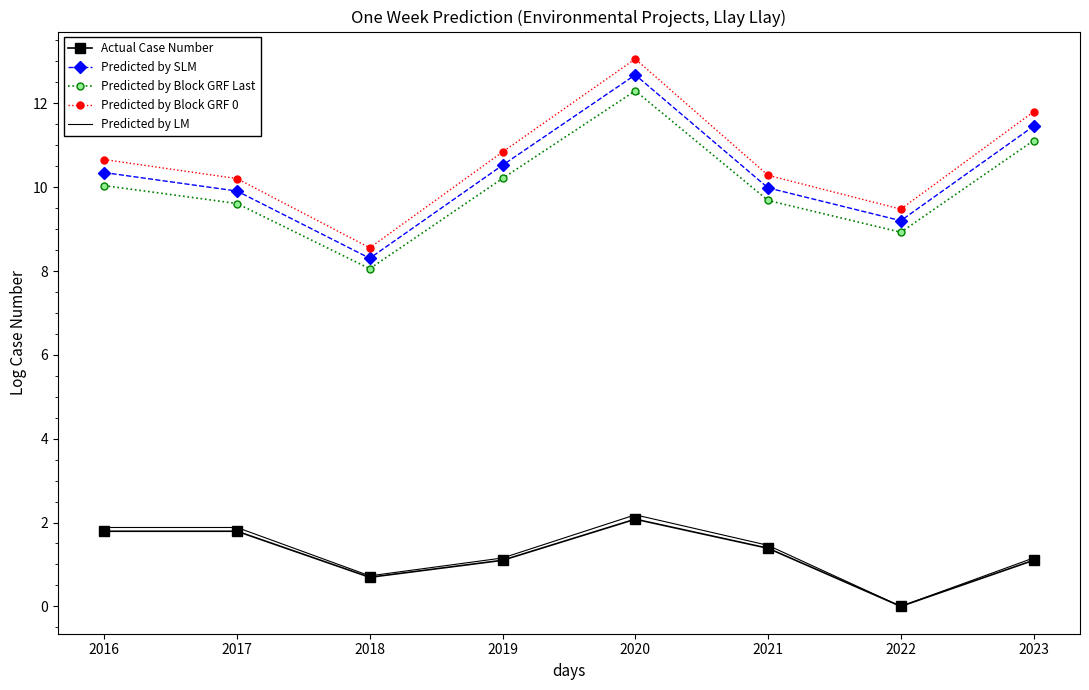

The value of Predicted by LM at 2016 is 2.5. True or false?

False